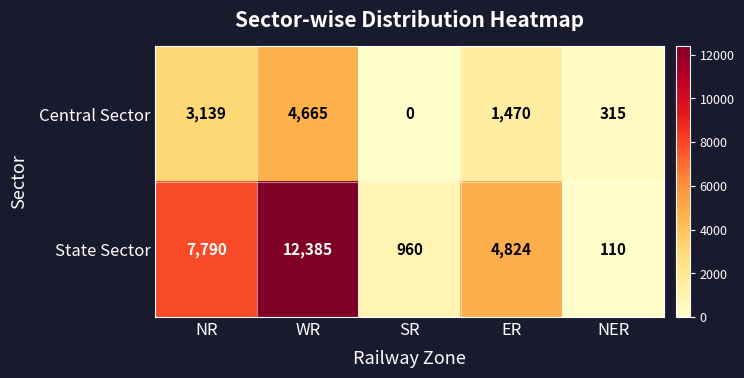

At which category does the chart reach its peak across all series?

WR